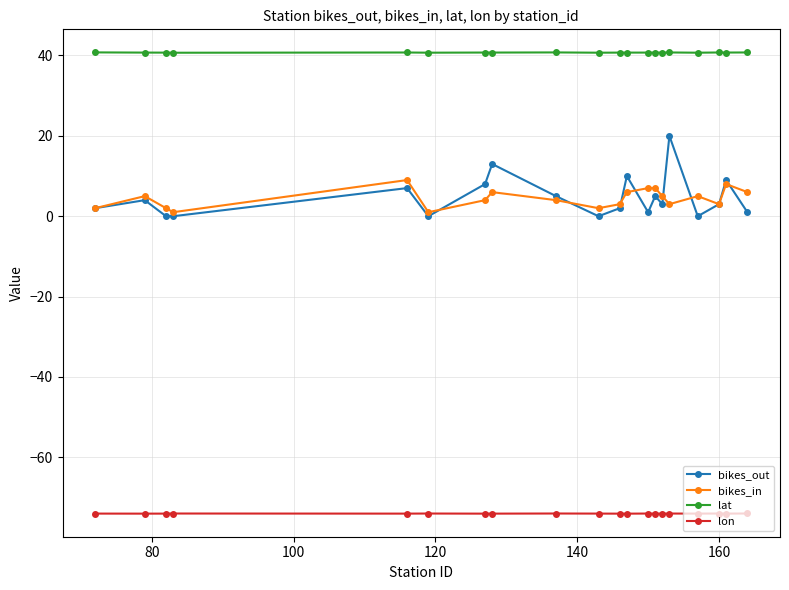

After their last crossing, which series has the higher values: bikes_out or bikes_in?

bikes_in